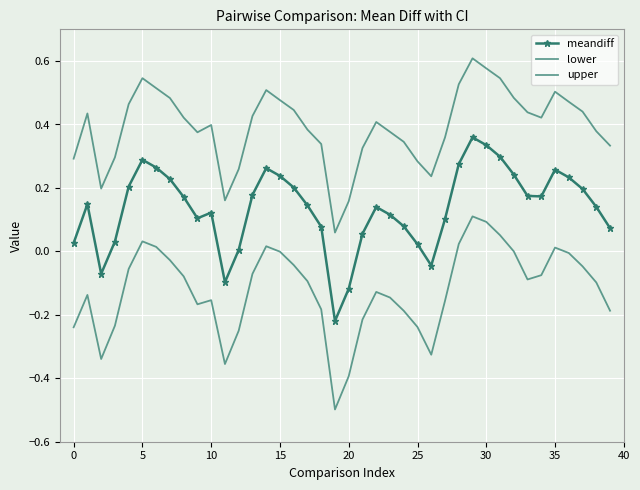

At which label is lower closest to 0?

32